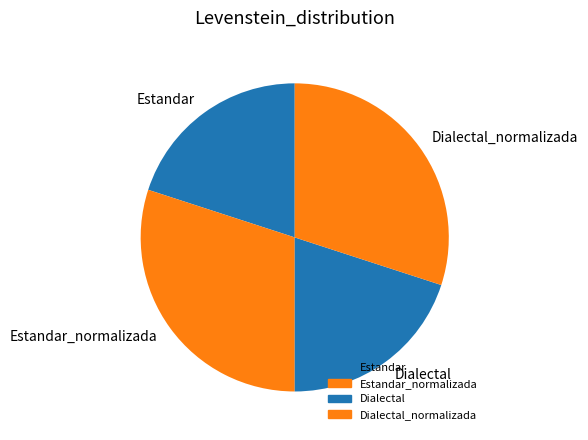

Between Estandar_normalizada and Estandar, which is larger?

Estandar_normalizada